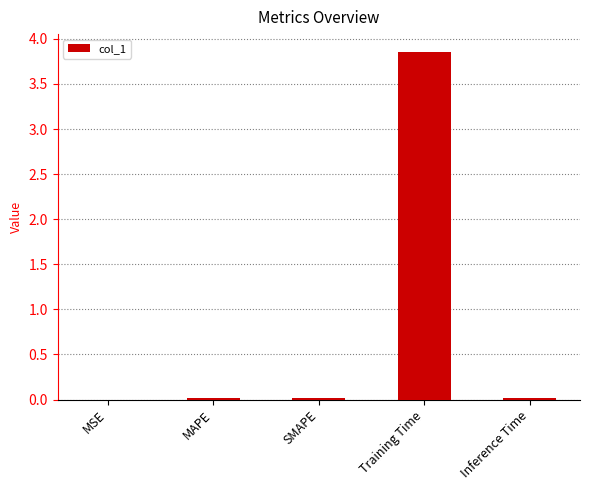

The value at Training Time is 3.9. True or false?

True